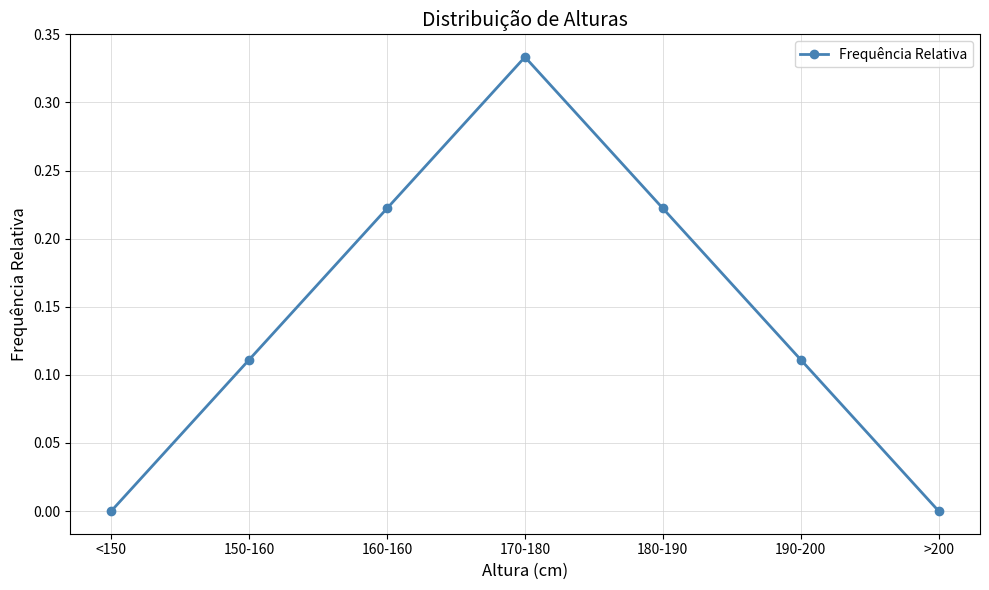

True or false: the data shows 0.1 at 170-180.

False